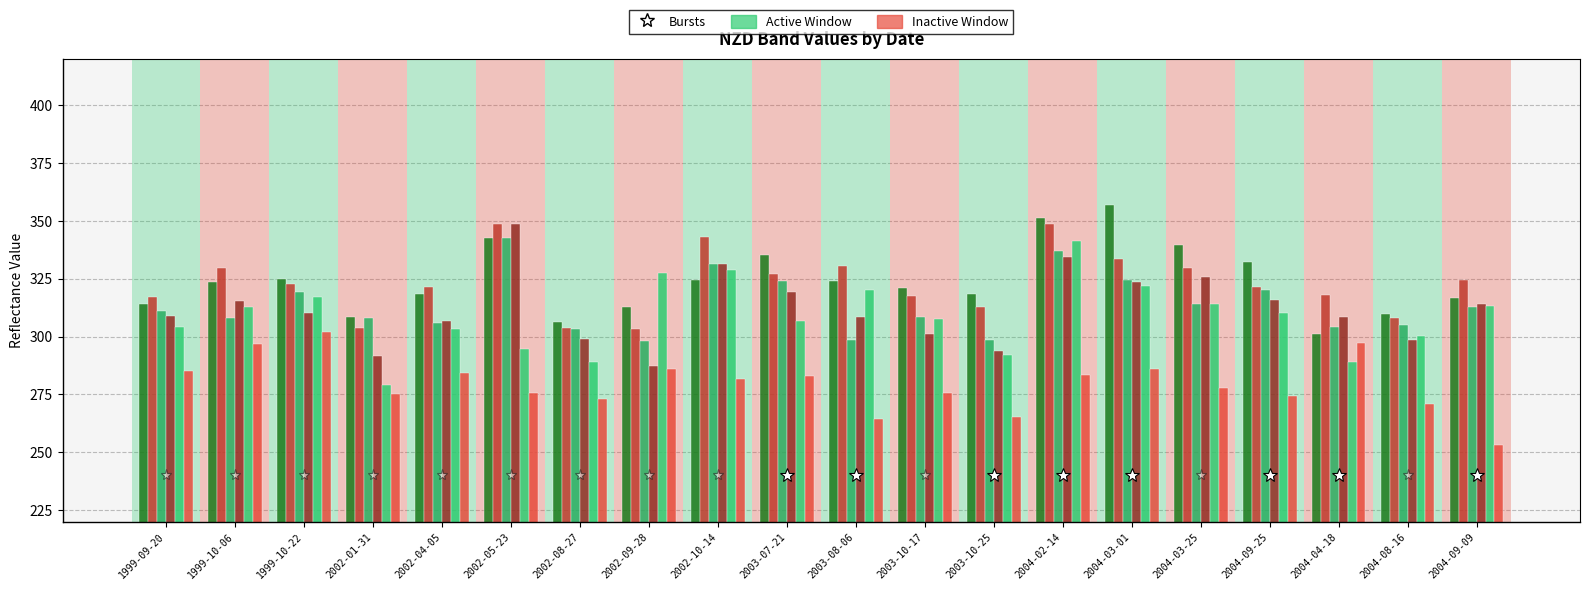

What position from the left is 2002-01-31?

4